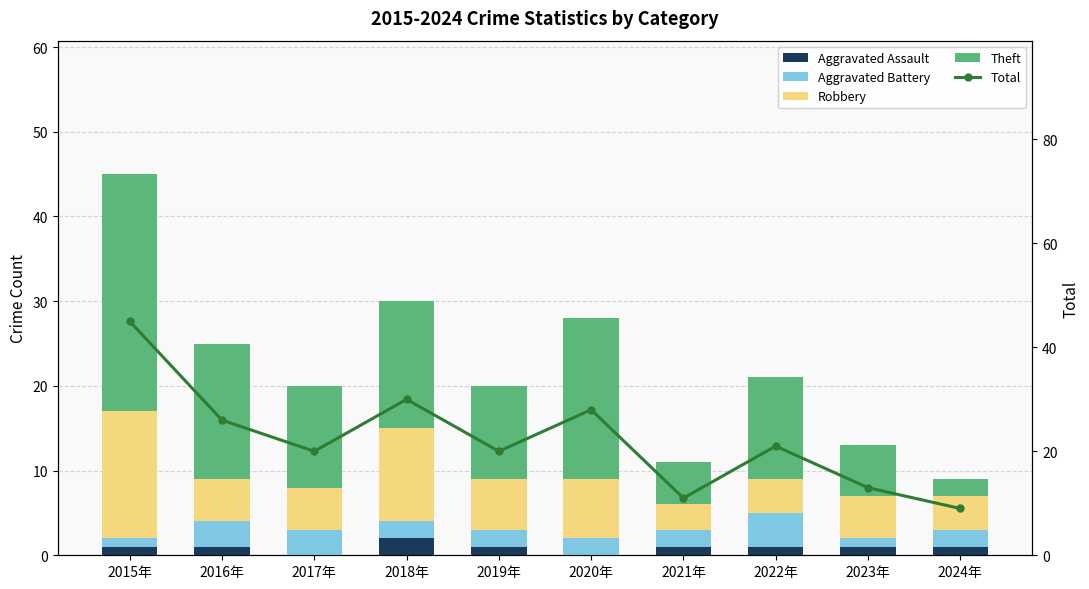

What value does the Aggravated Assault series have at 2019年?

1